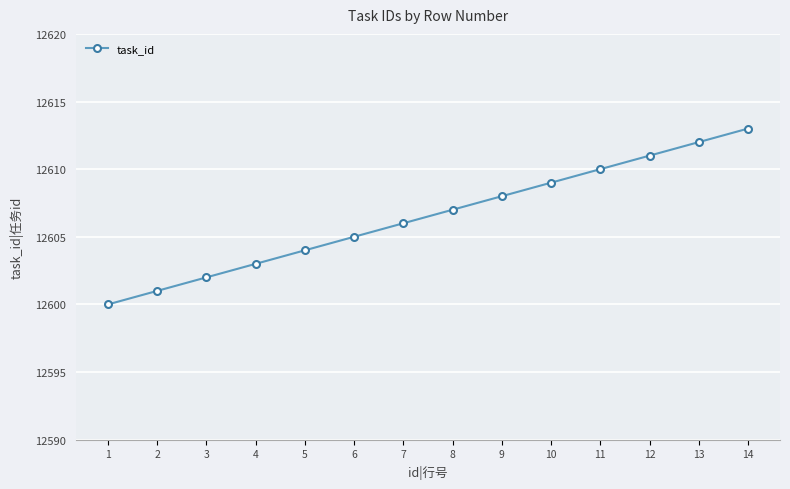

Reading right to left, what are all the values shown in this chart?

14=12613	13=12612	12=12611	11=12610	10=12609	9=12608	8=12607	7=12606	6=12605	5=12604	4=12603	3=12602	2=12601	1=12600